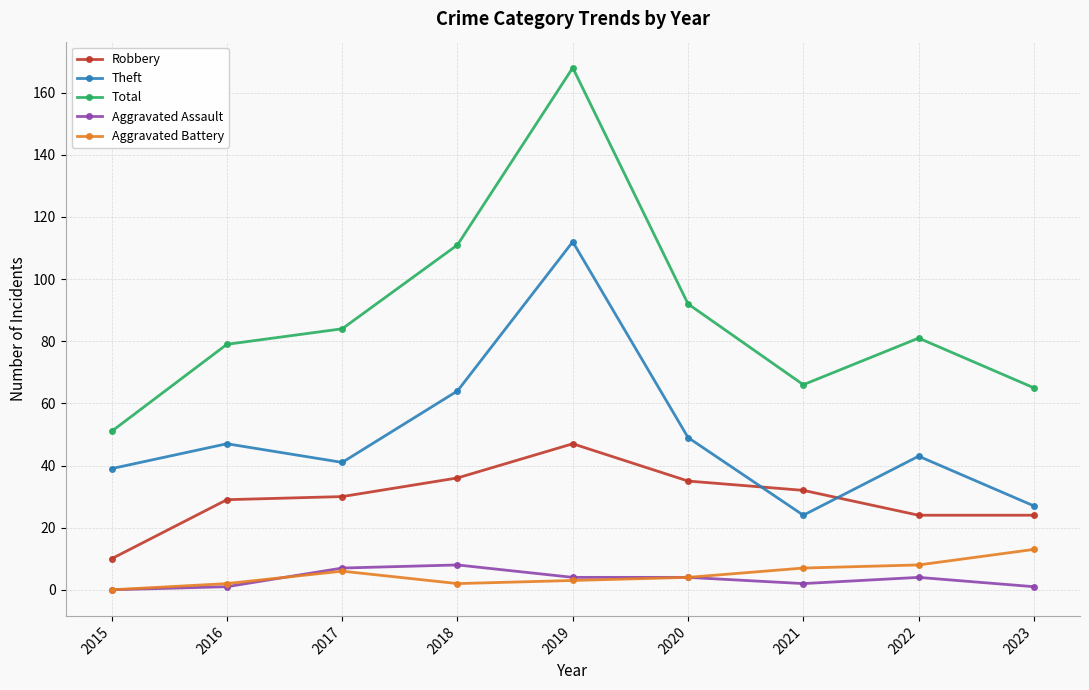

Reading left to right, extract all data points from this chart.

Robbery: 2015=10	2016=29	2017=30	2018=36	2019=47	2020=35	2021=32	2022=24	2023=24
Theft: 2015=39	2016=47	2017=41	2018=64	2019=112	2020=49	2021=24	2022=43	2023=27
Total: 2015=51	2016=79	2017=84	2018=111	2019=168	2020=92	2021=66	2022=81	2023=65
Aggravated Assault: 2015=0	2016=1	2017=7	2018=8	2019=4	2020=4	2021=2	2022=4	2023=1
Aggravated Battery: 2015=0	2016=2	2017=6	2018=2	2019=3	2020=4	2021=7	2022=8	2023=13